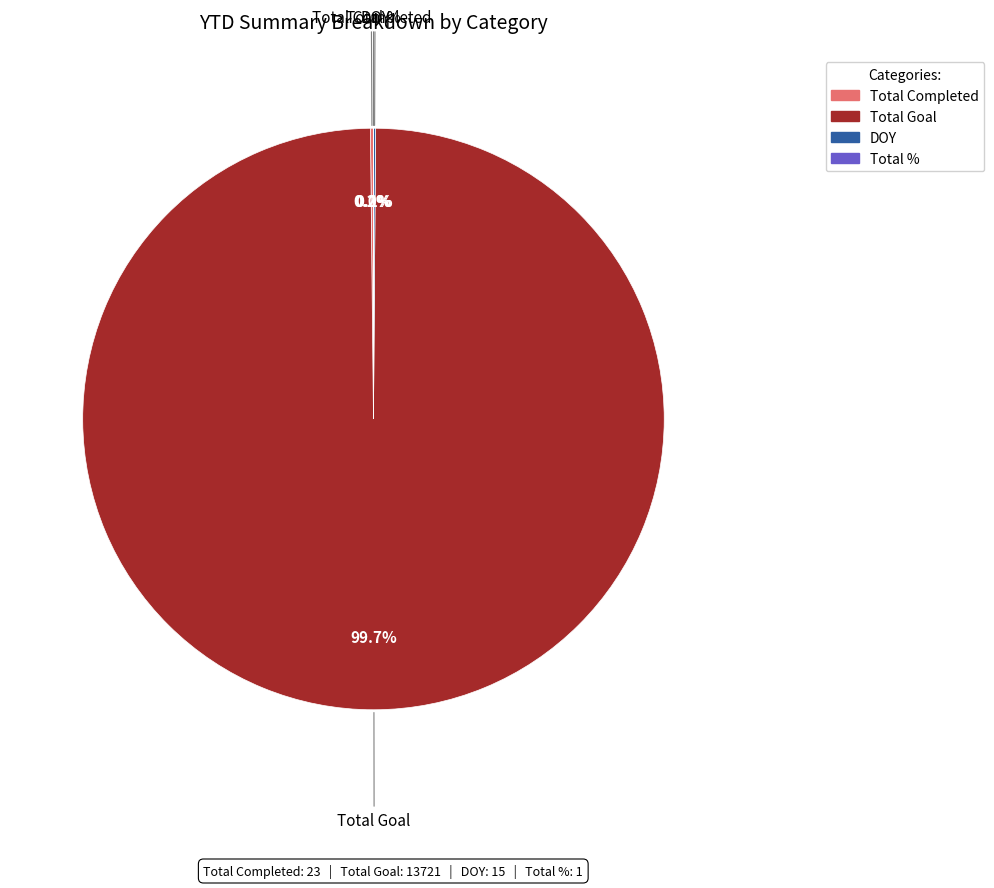

Does Total Goal represent more than half of the total?

Yes